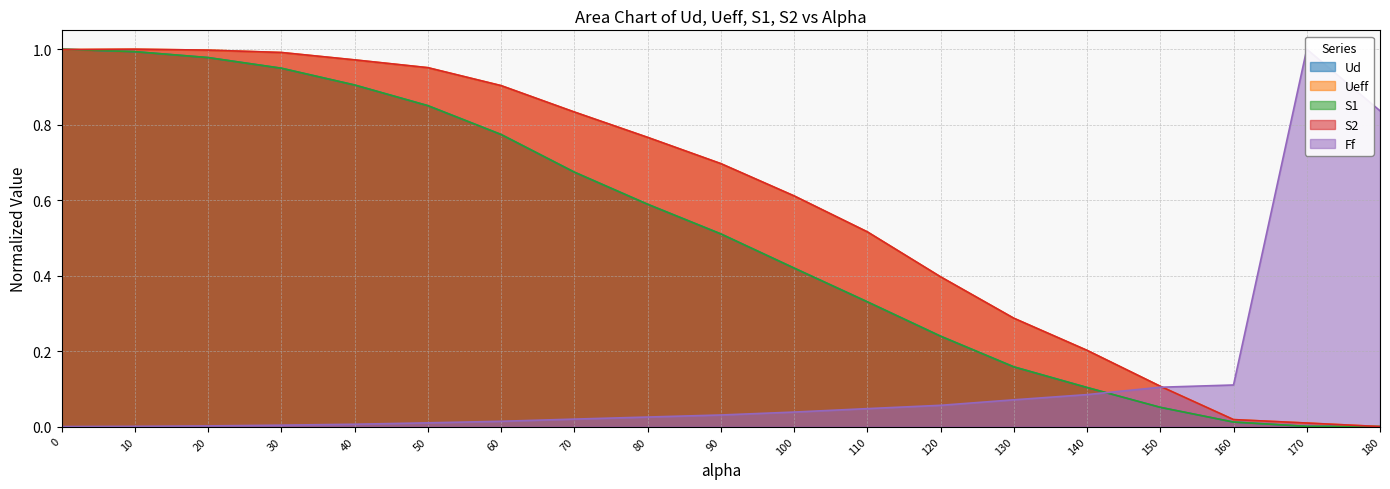

Does the chart display data point markers on the line(s)?

No